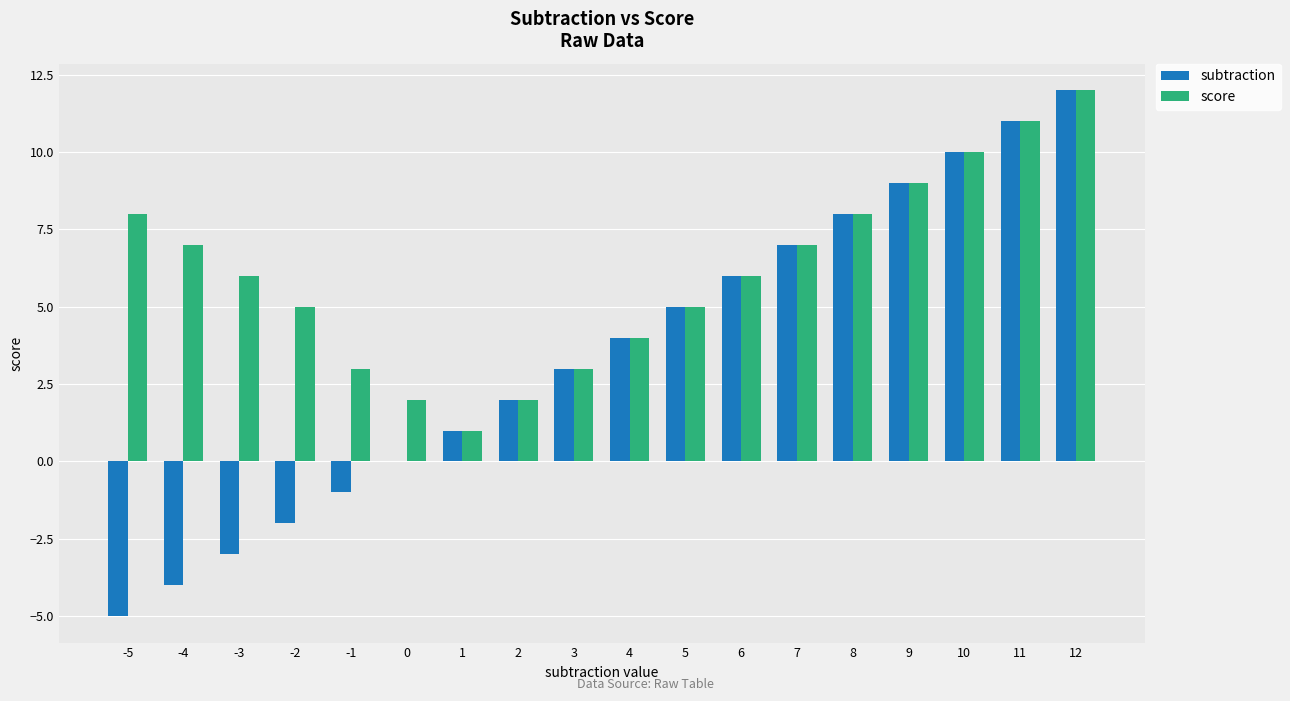

Is it true that subtraction equals -5 at -5?

True